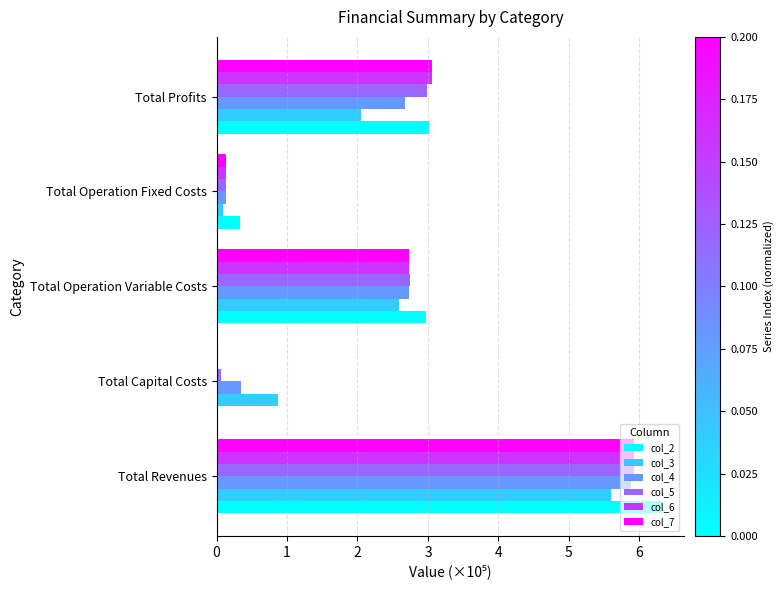

Which label corresponds to the largest value in the chart?

Total Revenues